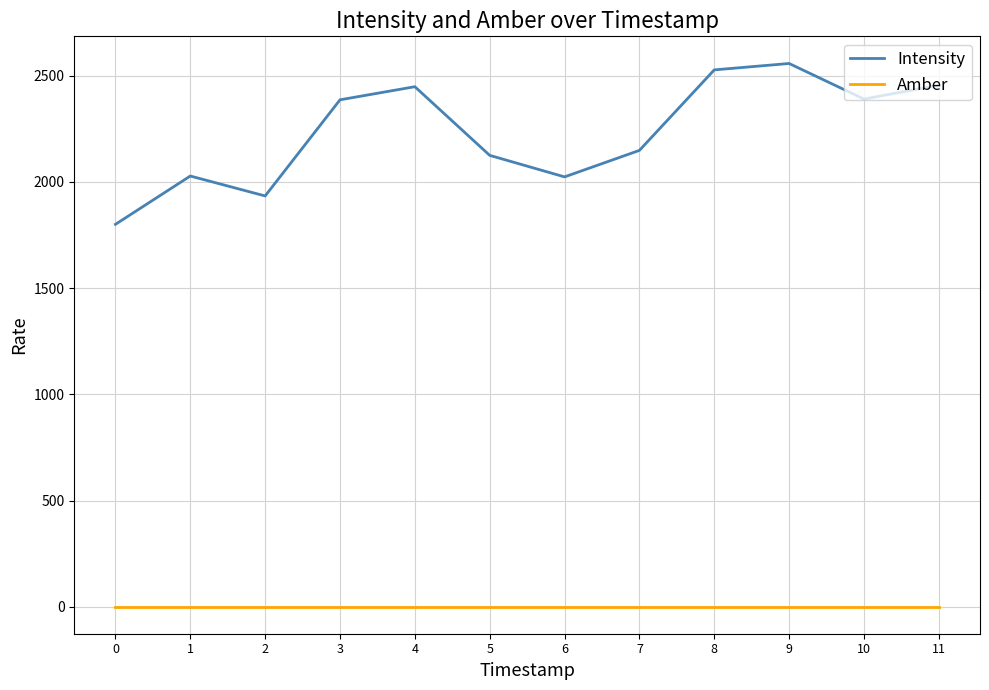

Which category has the highest value in the Intensity series?

9